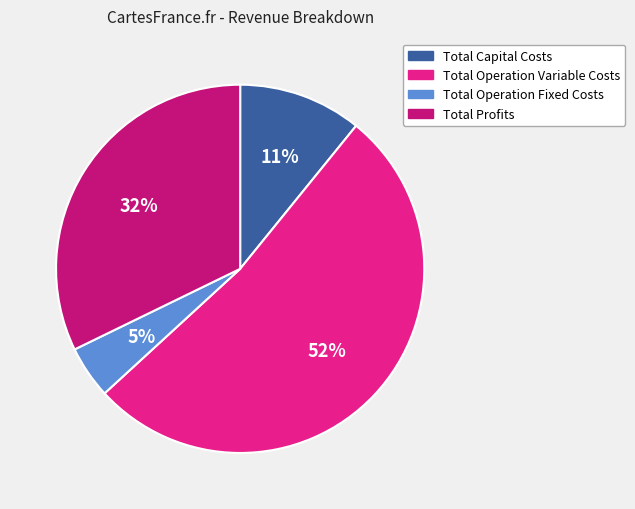

Is Total Profits the majority of the pie?

No